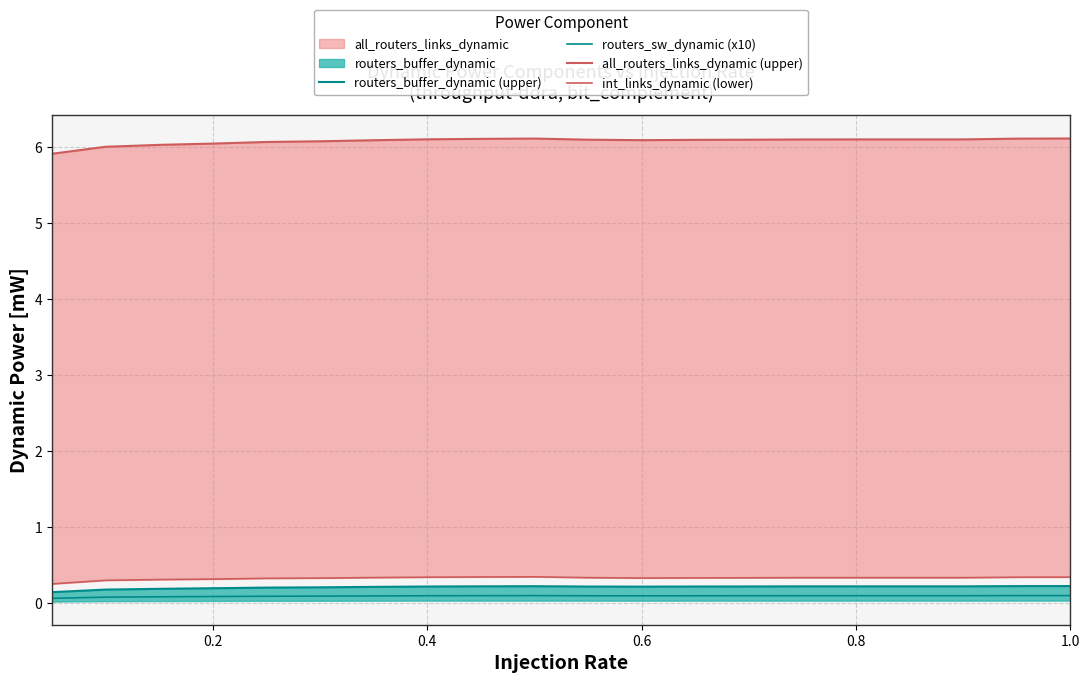

What is the sum of all routers_sw_dynamic (x10) values?

1.9